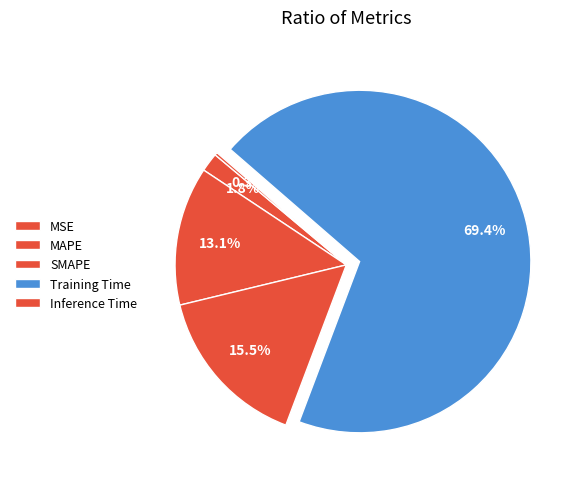

True or false: MSE accounts for 2% of the total.

True